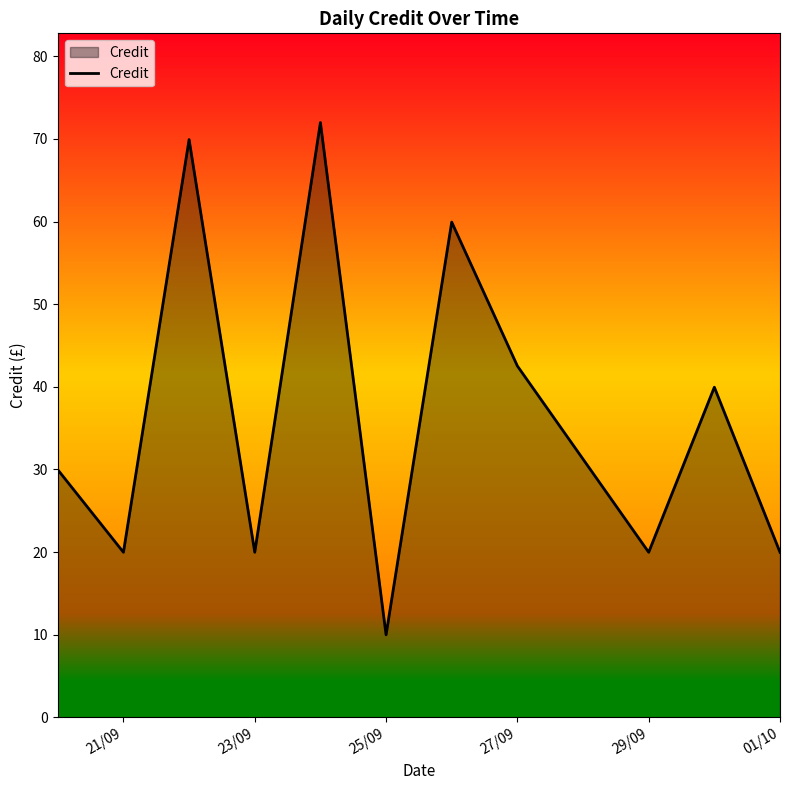

Reading right to left, transcribe all the data shown in this chart.

20.0	40.0	20.0	42.5	59.9	10.0	72.0	20.0	69.9	20.0	30.0